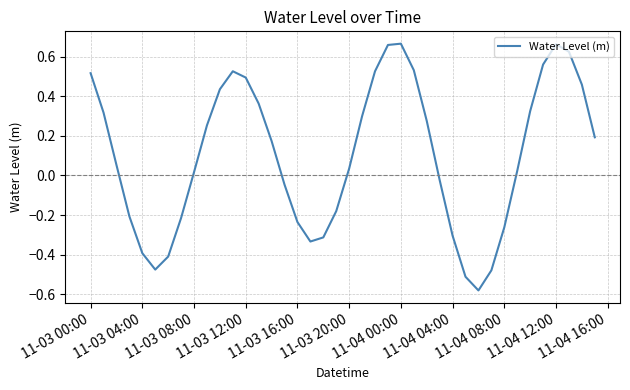

What is the difference between the maximum and minimum values?

1.2